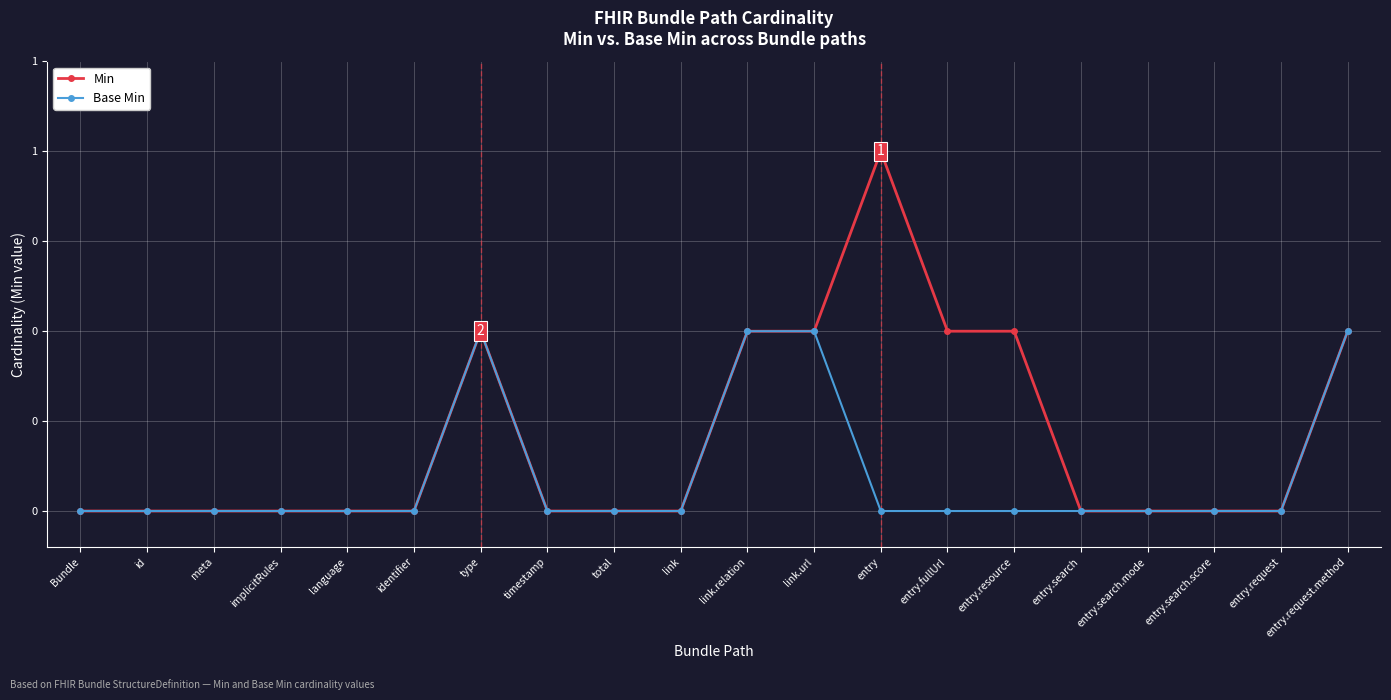

What position from the right is link?

11